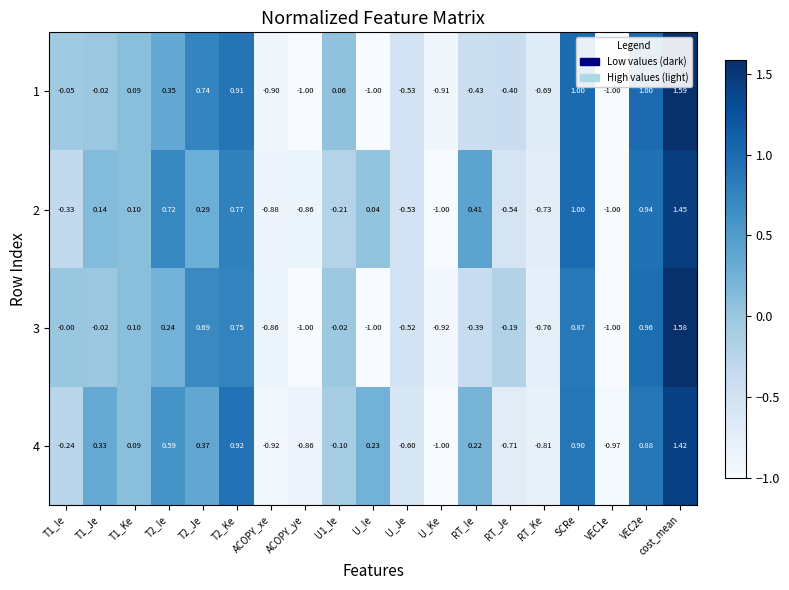

At which category is the sum across all series the highest?

cost_mean